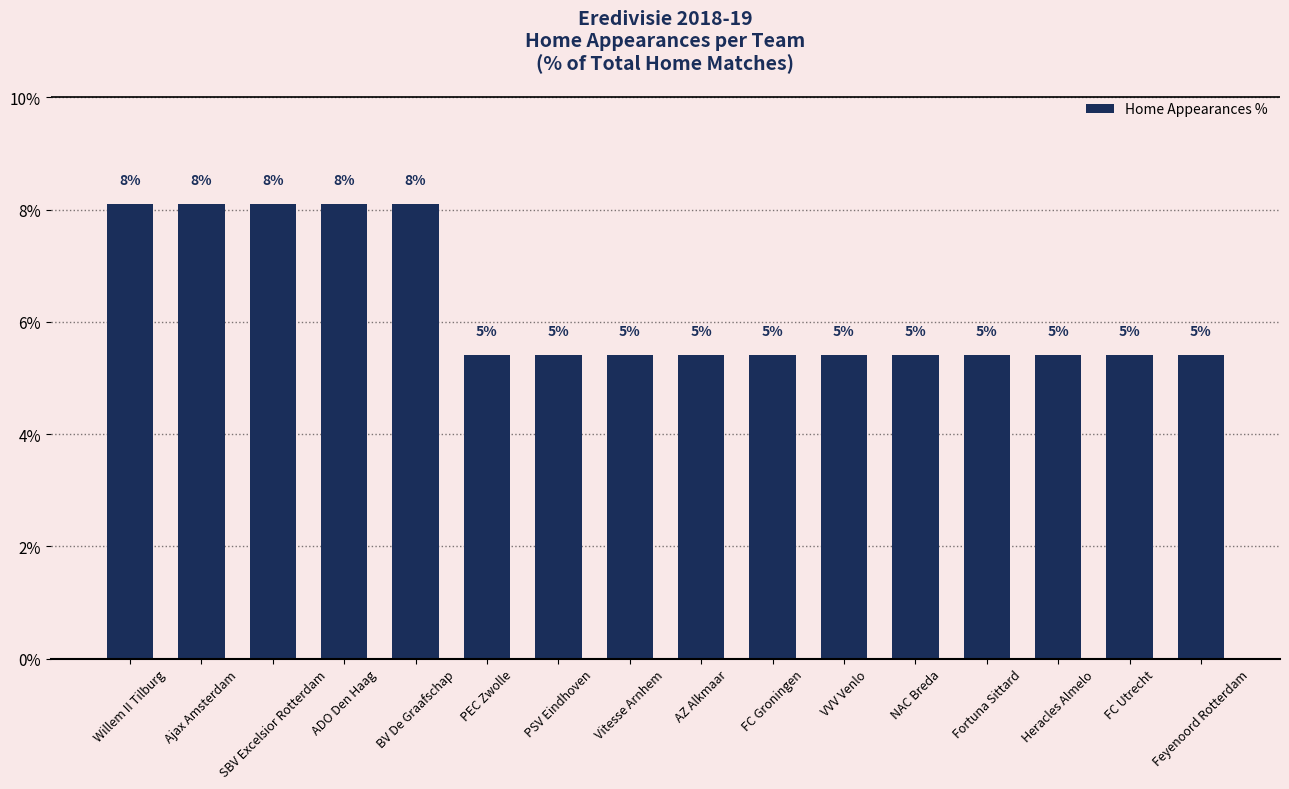

List the labels in order of value, smallest first.

PEC Zwolle, PSV Eindhoven, Vitesse Arnhem, AZ Alkmaar, FC Groningen, VVV Venlo, NAC Breda, Fortuna Sittard, Heracles Almelo, FC Utrecht, Feyenoord Rotterdam, Willem II Tilburg, Ajax Amsterdam, SBV Excelsior Rotterdam, ADO Den Haag, BV De Graafschap